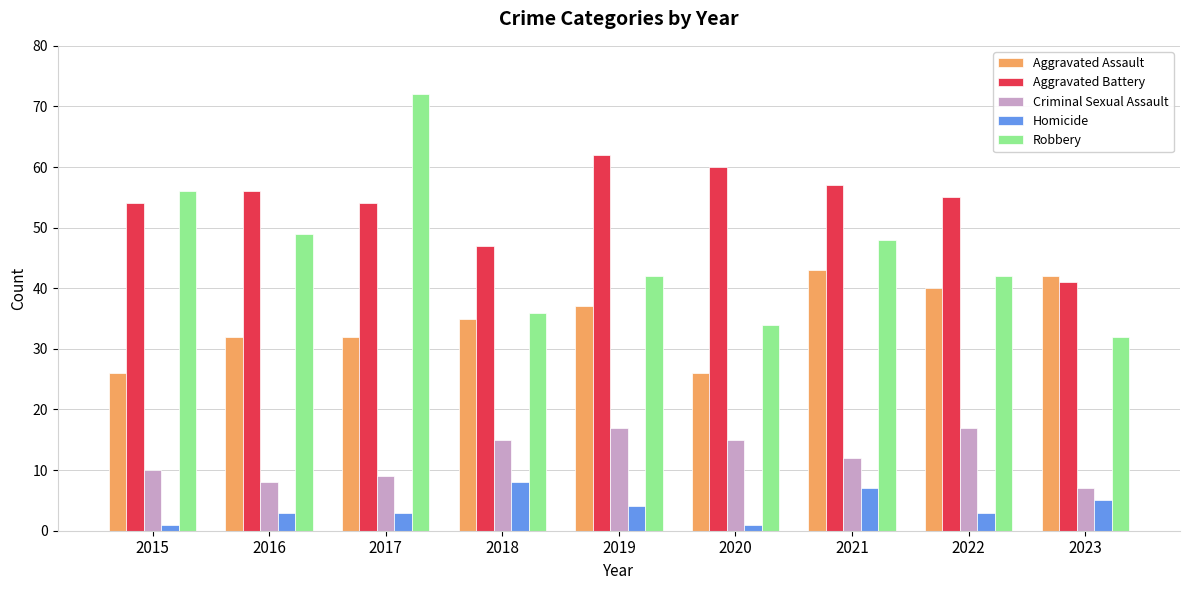

How many series are shown in this chart?

5